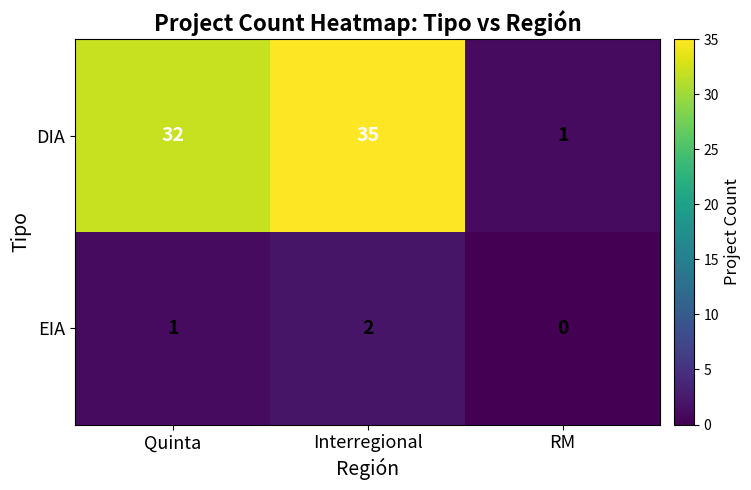

At which category is the sum across all series the highest?

Interregional